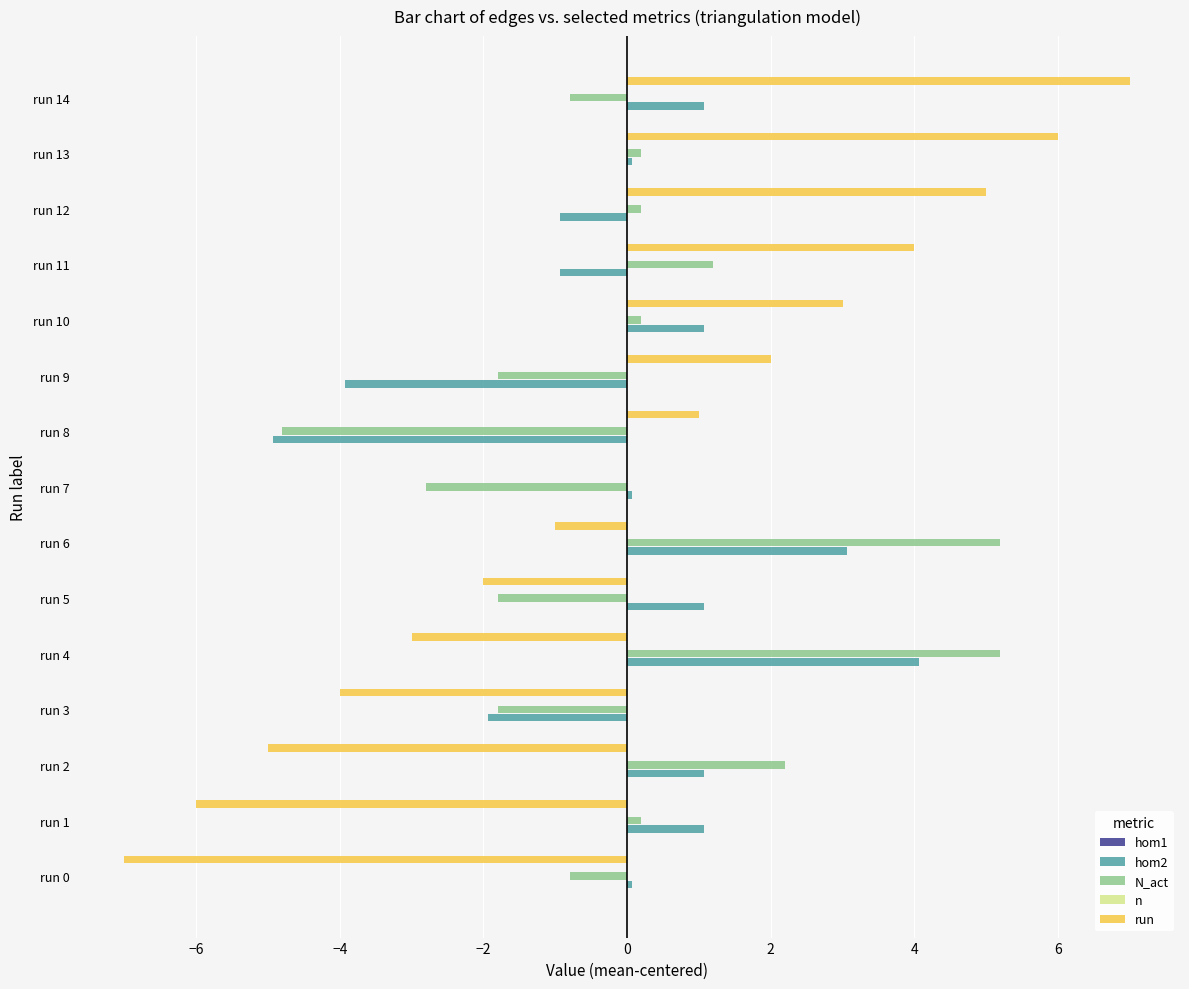

The N_act series shows 2.1 at run 6. True or false?

False